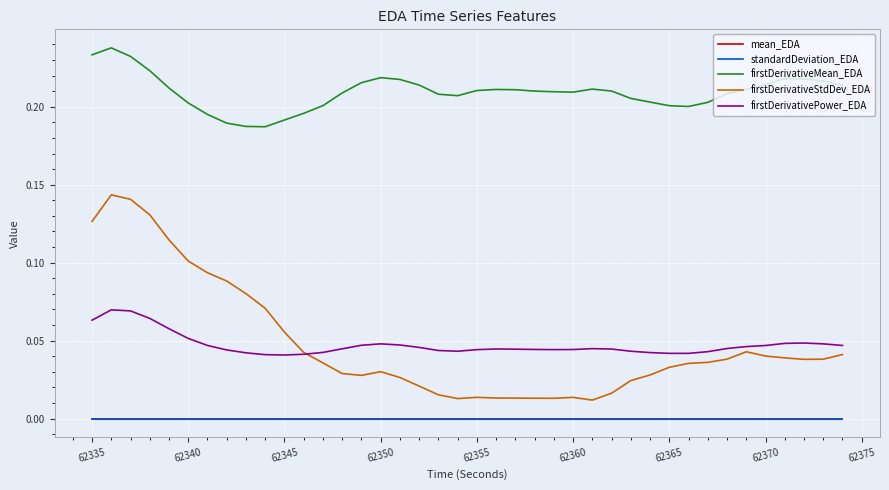

True or false: firstDerivativeStdDev_EDA and firstDerivativeMean_EDA cross at least once.

False